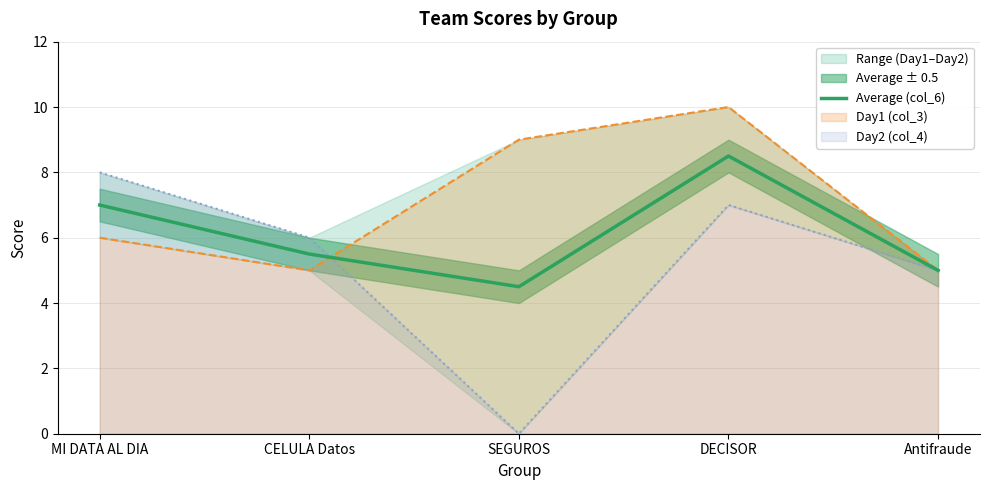

Where is the first local minimum?

SEGUROS